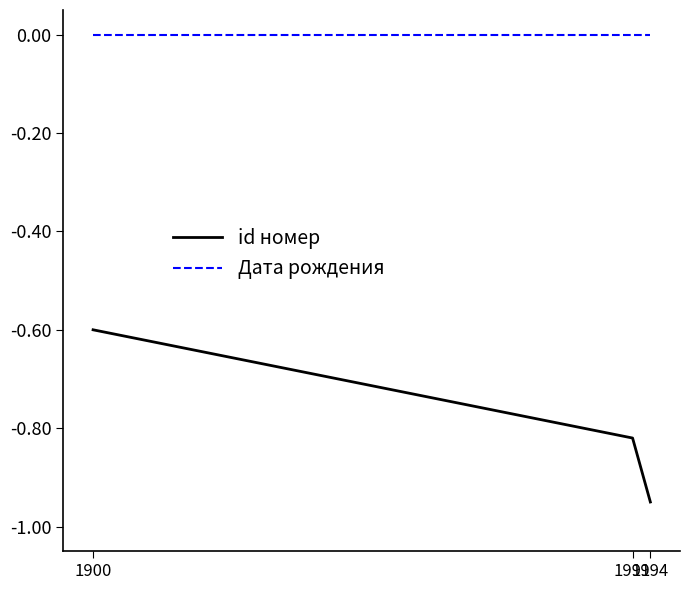

Is it true that id номер equals -1.1 at 1991?

False